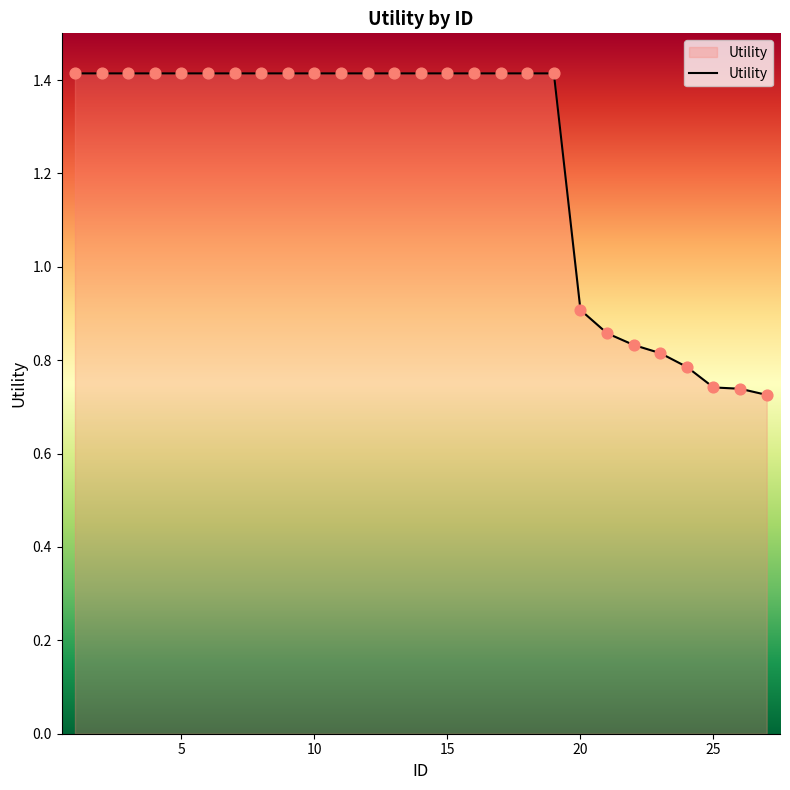

What is the greatest value displayed?

1.4